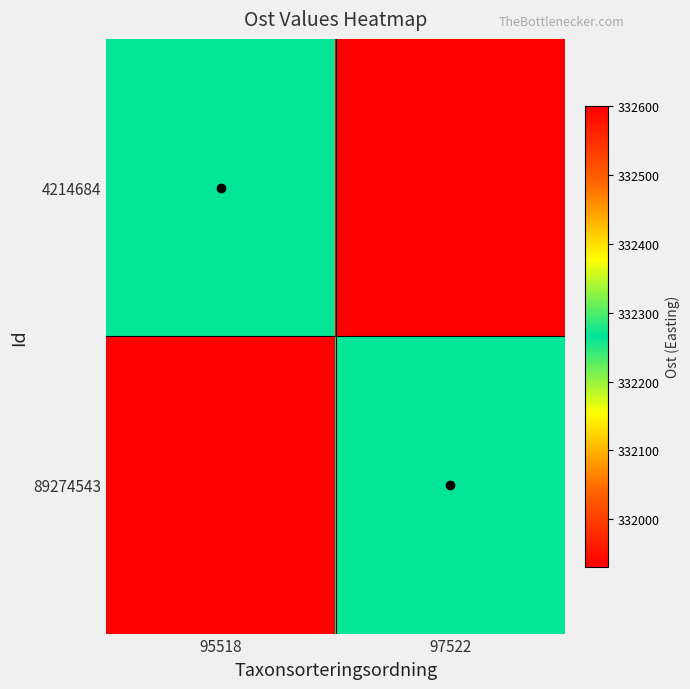

What is the spread (max minus min) of values at 97522?

332268.0